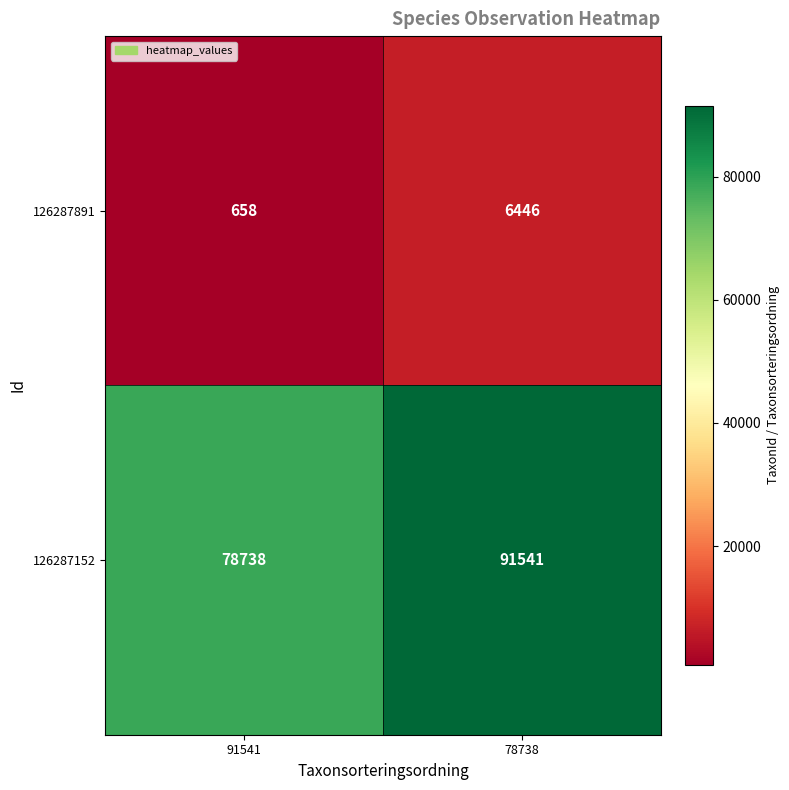

True or false: 126287152 has a value of 78738 at 91541.

True